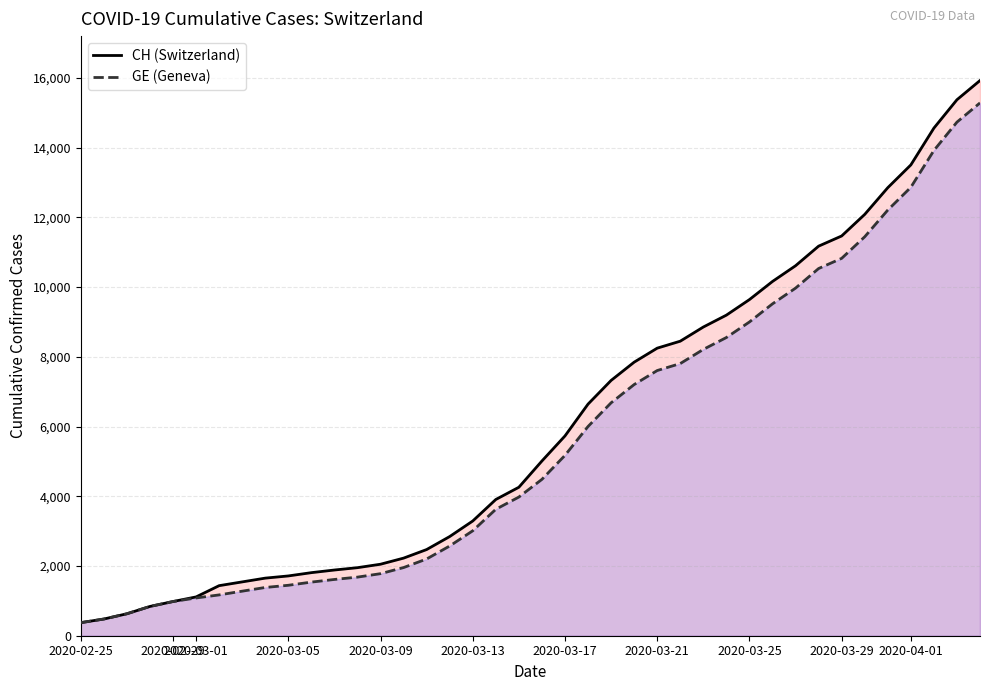

Which series has the largest total across all categories?

CH